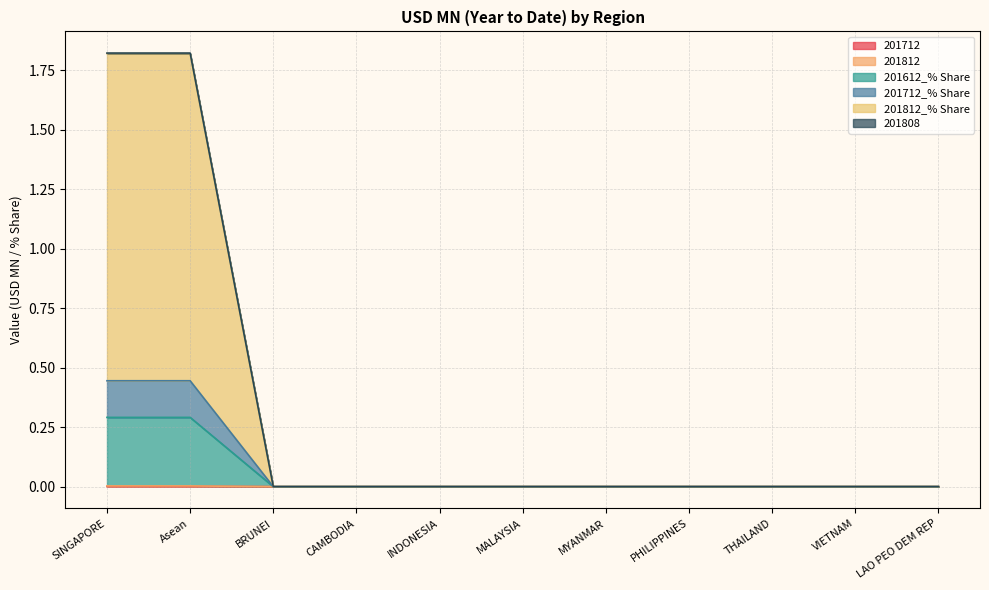

What is the label of the 2nd point from the left?

Asean